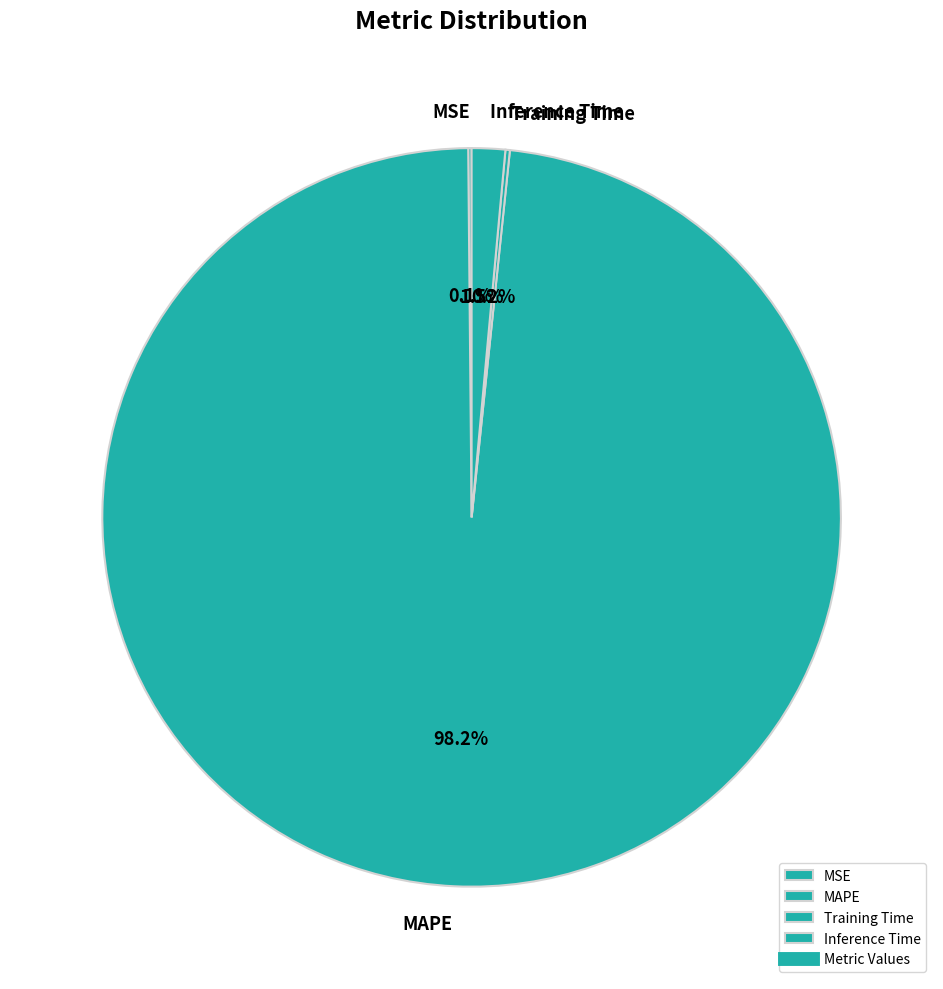

What is the total percentage of Inference Time and MAPE?

99.7%